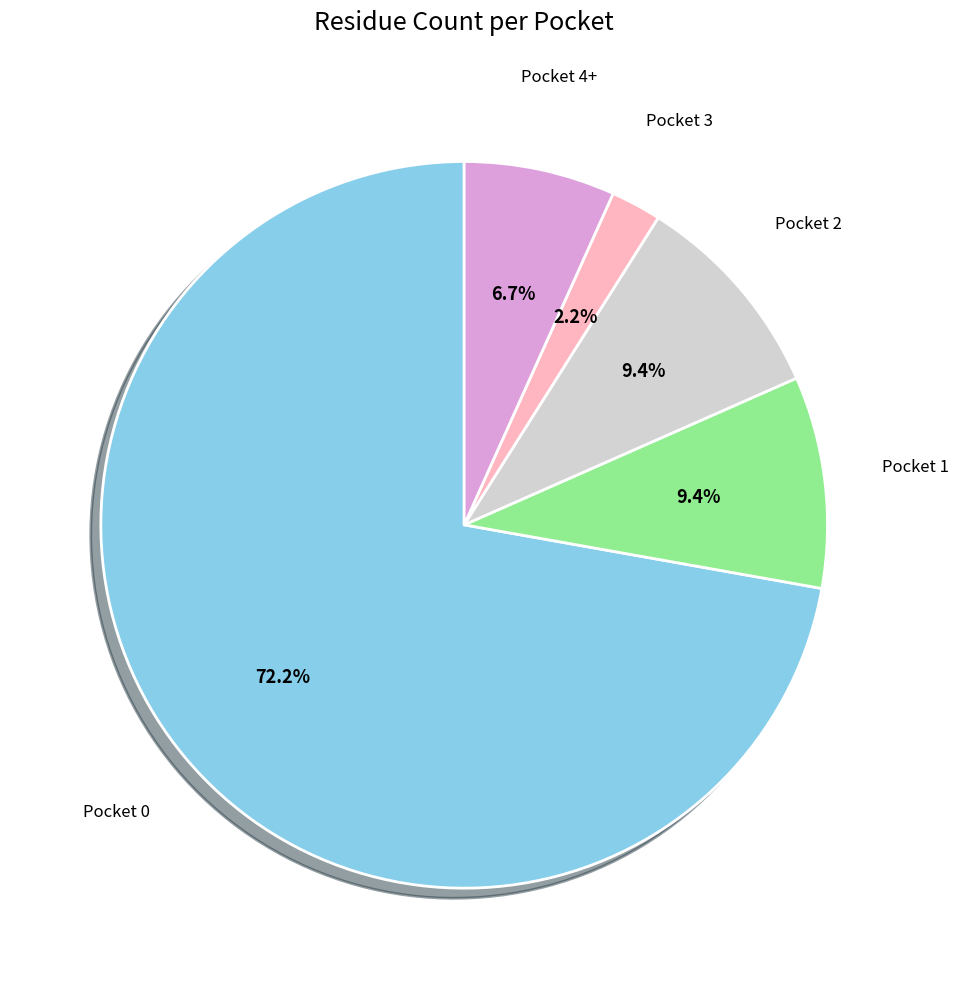

What percentage is the Pocket 1 slice, to the nearest percent?

9%